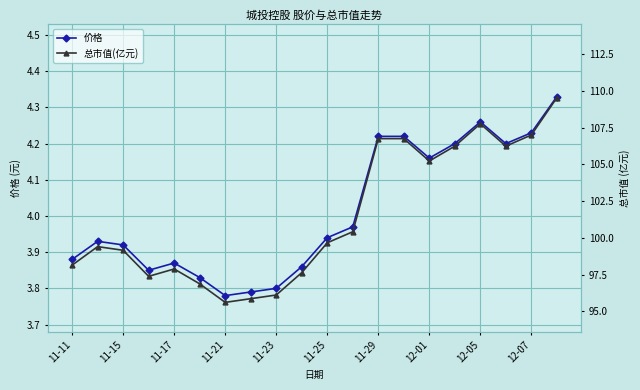

True or false: 价格 has a value of 6.5 at 11-23.

False